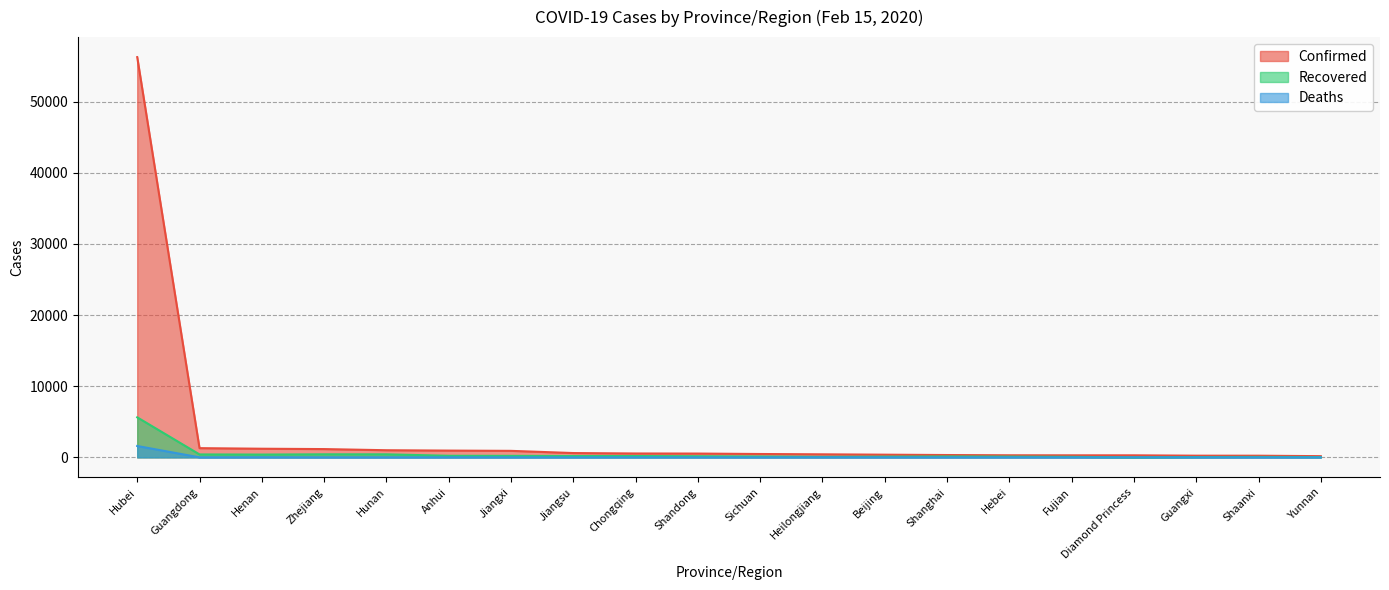

How many data points in Recovered are less than 156?

10